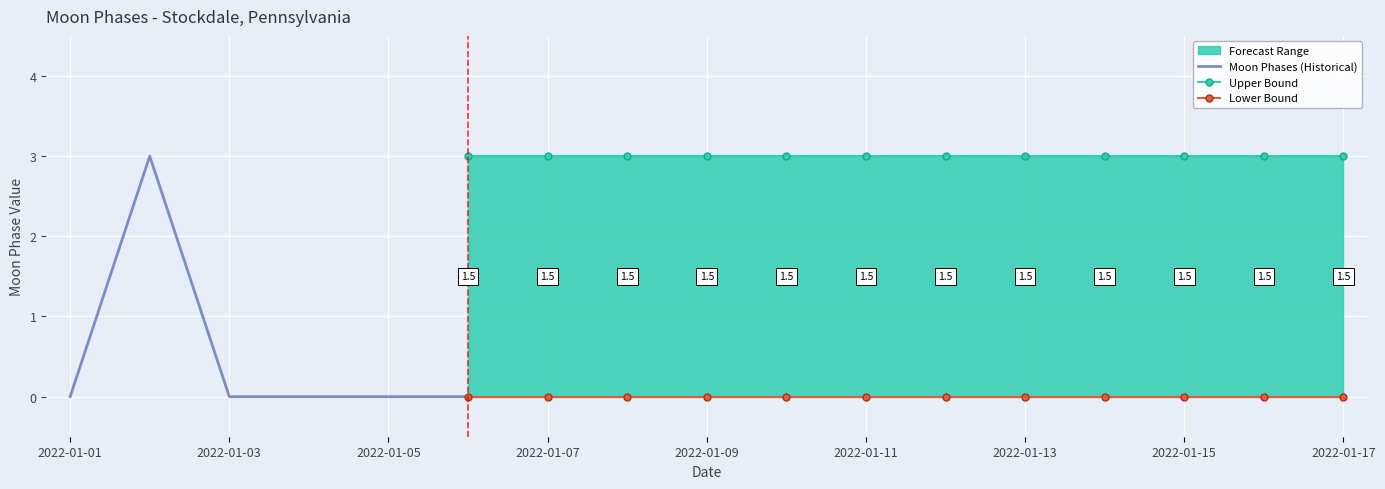

The chart shows a value of 0 at 2022-01-07. True or false?

True